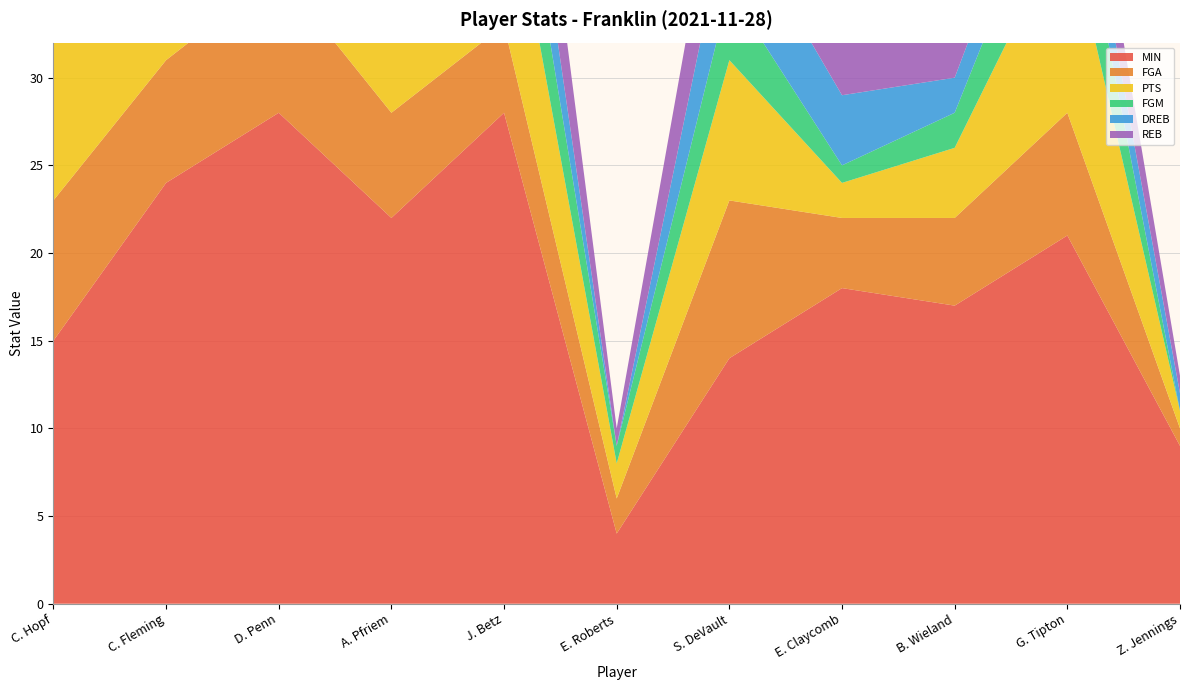

Reading left to right, list all the values displayed in this chart.

MIN: 15	24	28	22	28	4	14	18	17	21	9
FGA: 8	7	8	6	5	2	9	4	5	7	1
PTS: 14	10	8	5	10	2	8	2	4	11	1
FGM: 7	4	4	2	5	1	4	1	2	5	0
DREB: 2	1	4	4	5	0	5	4	2	3	1
REB: 2	1	4	4	7	1	6	4	5	4	1